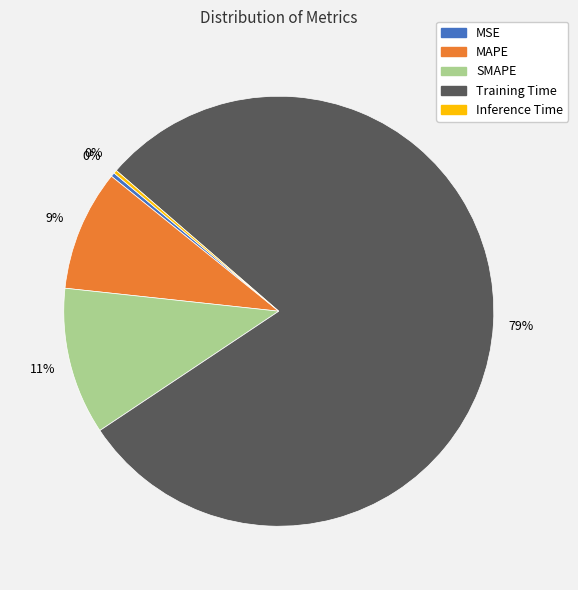

Which has a higher value, SMAPE or MAPE?

SMAPE